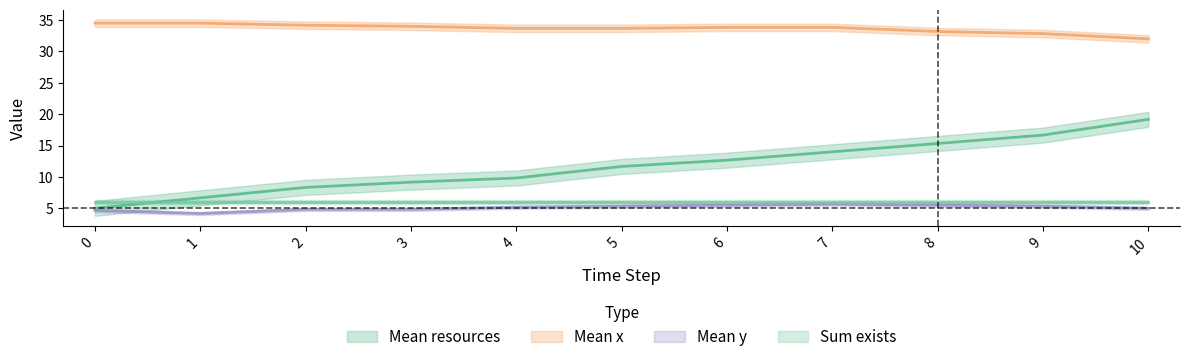

True or false: Mean y and Mean x cross at least once.

False